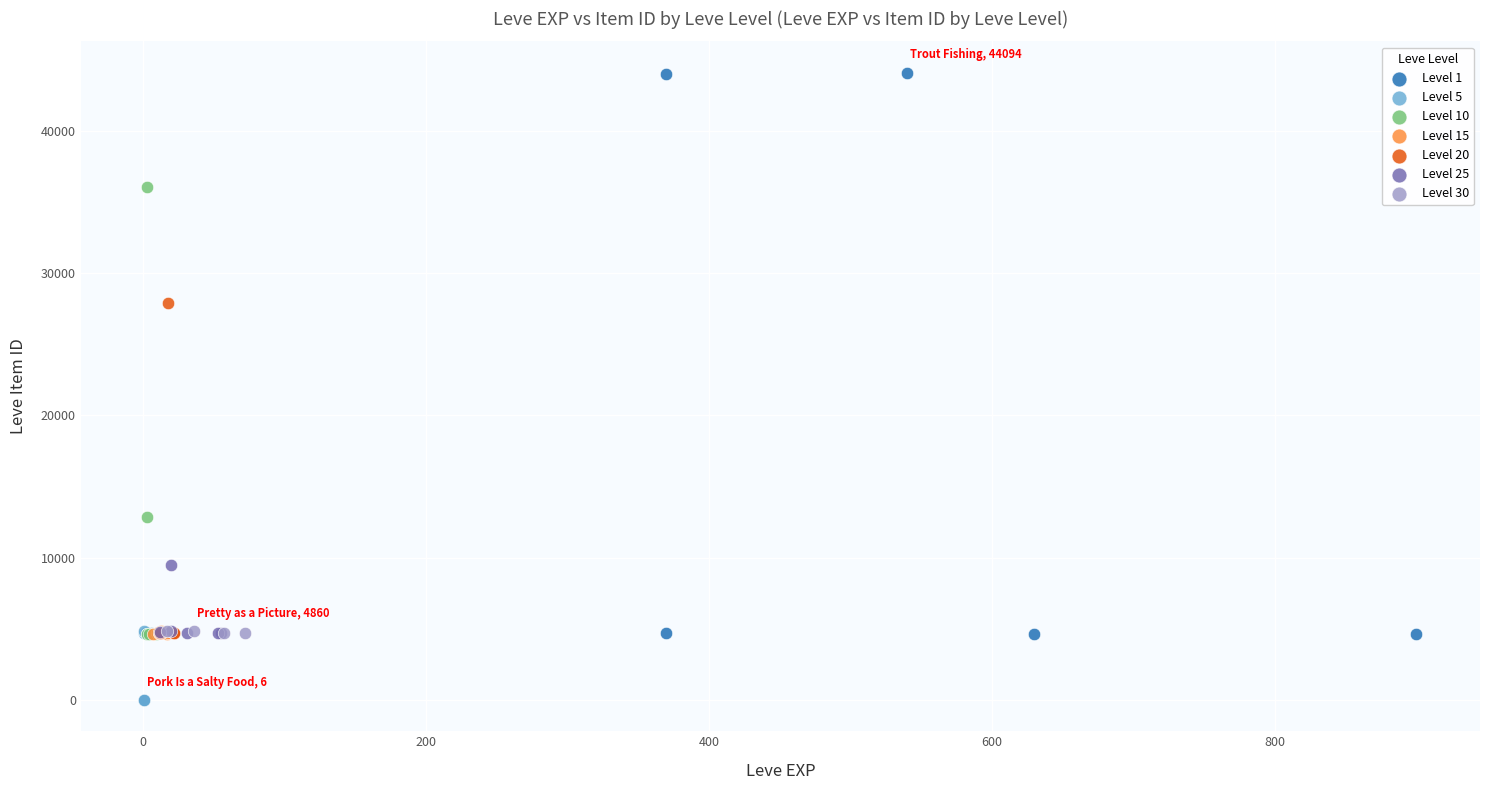

Which series contains the highest Y value?

Level 1